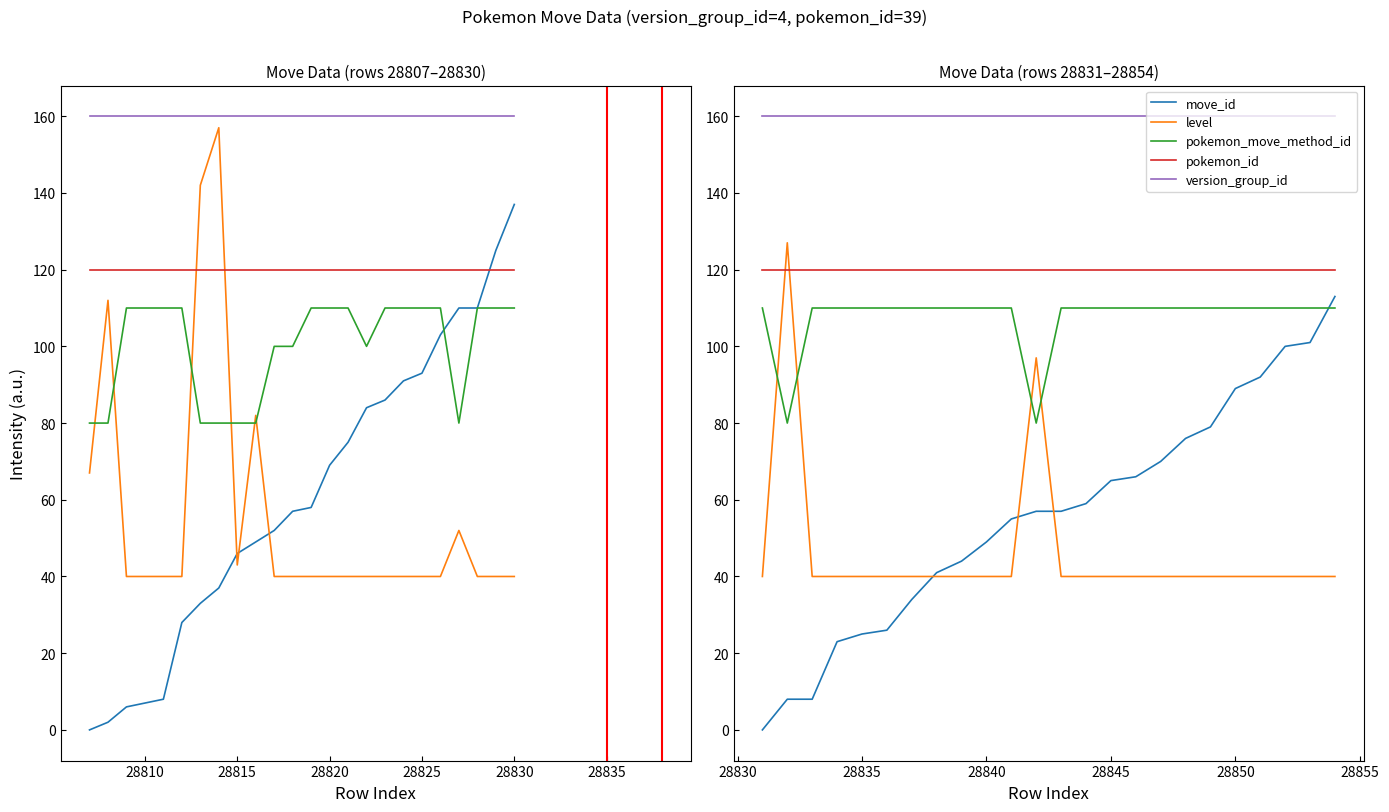

True or false: pokemon_id and version_group_id cross at least once.

False